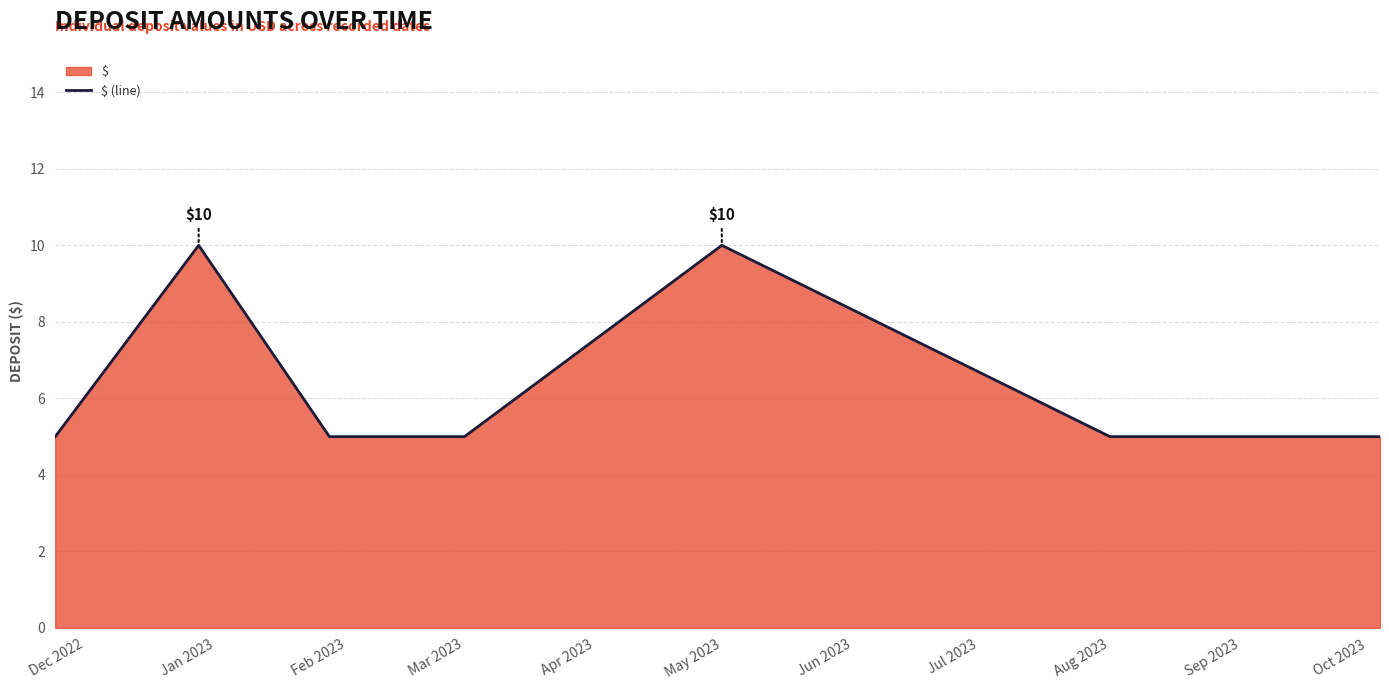

What is the difference between the second highest and second lowest values?

5